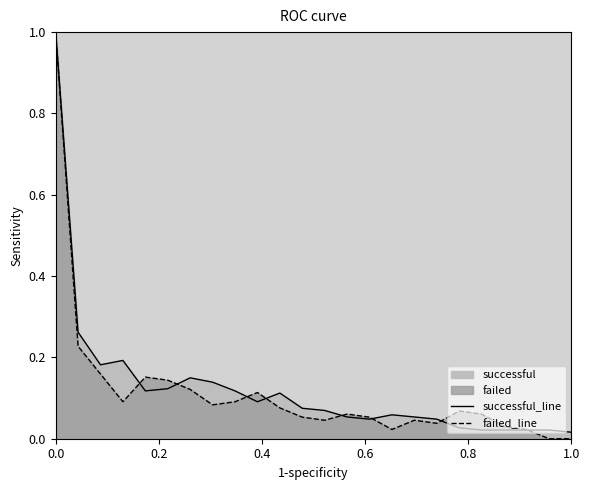

Count the number of categories in the chart.

24